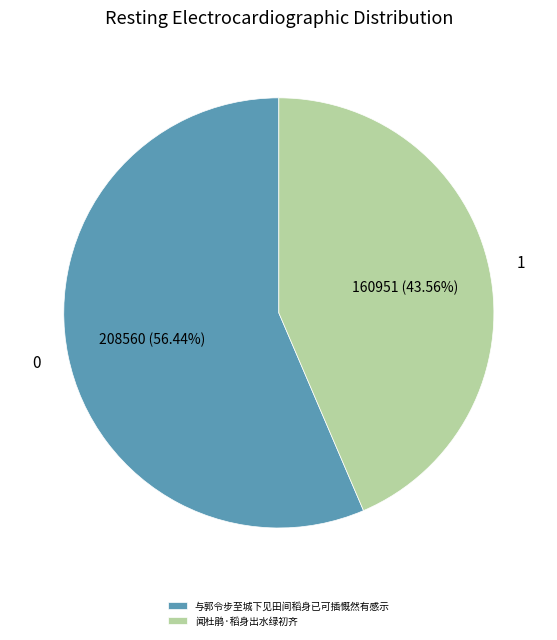

How much of the chart is everything except 闻杜鹃·稻身出水绿初齐?

56.4%